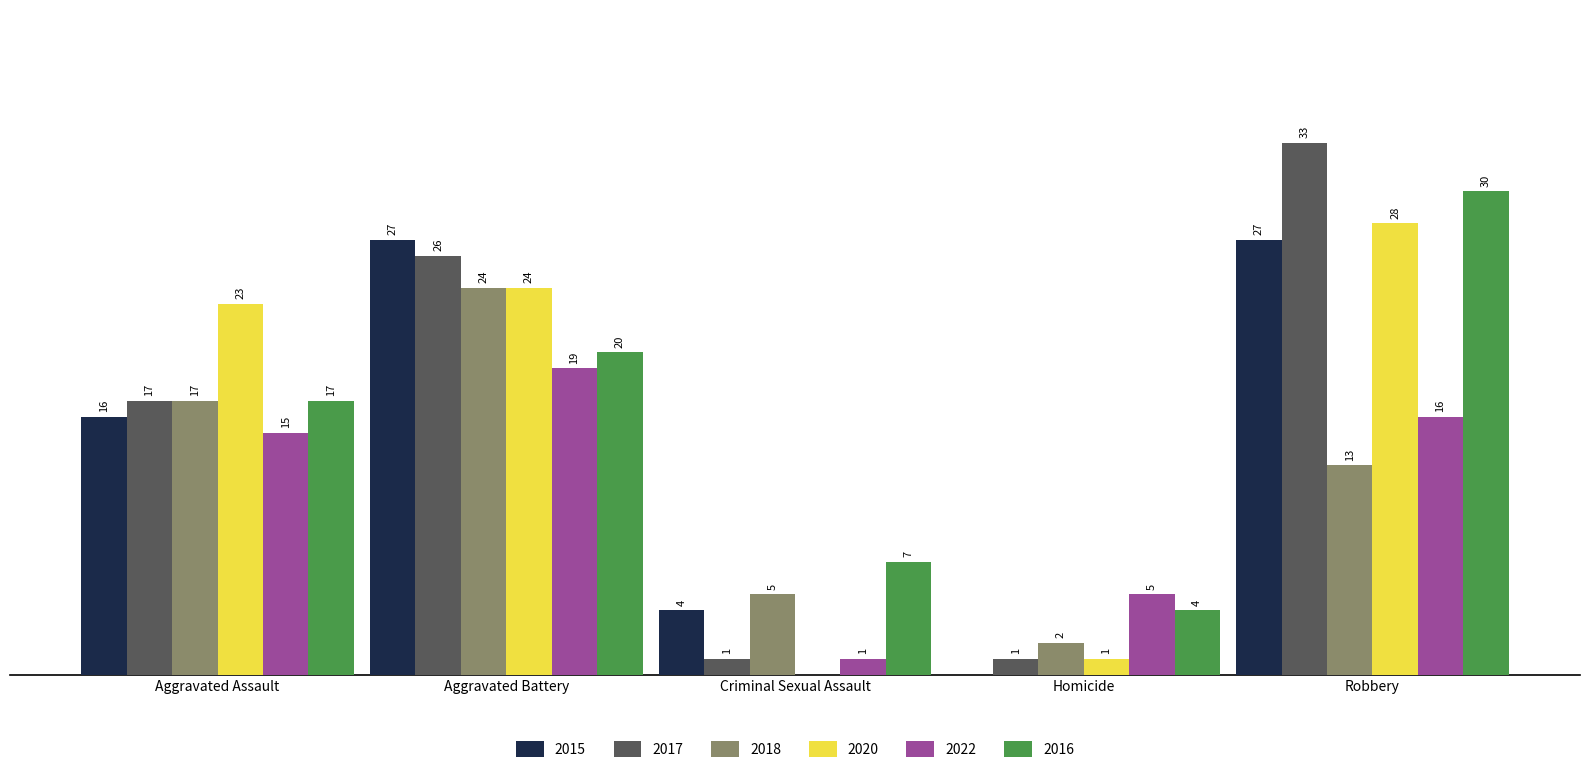

Are the bars horizontal?

No